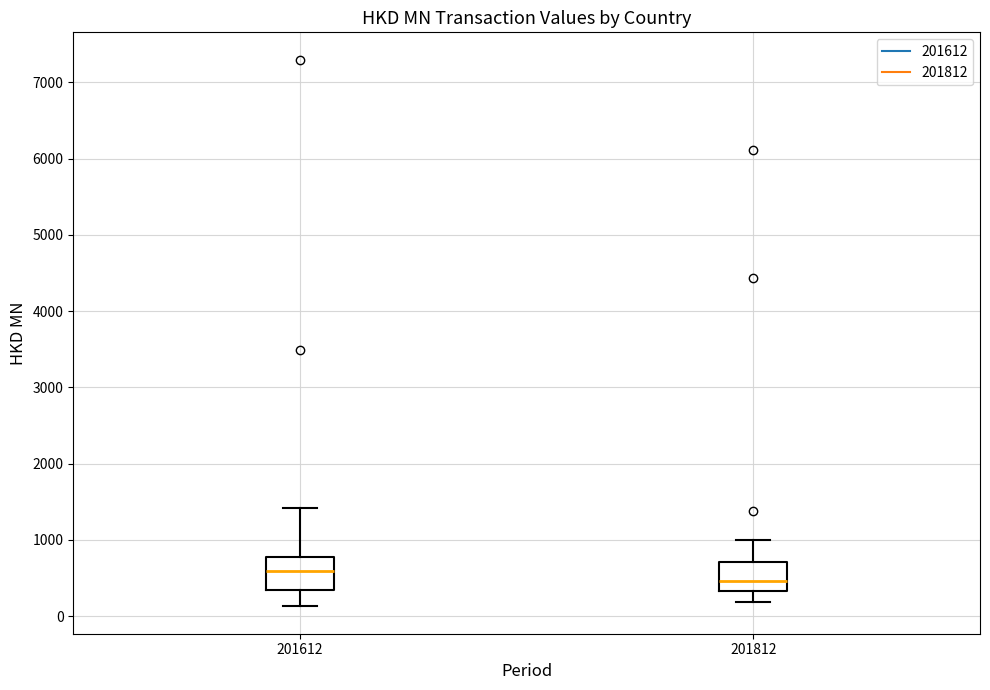

Reading left to right, read every box against the y-axis: the position of its median line, the range the box covers, and the ends of its whiskers. The values are not printed on the chart, so give them approximately, as read against the axis.

201612: median 600, box 300 to 800, whiskers 100 to 1400
201812: median 500, box 300 to 700, whiskers 200 to 1000